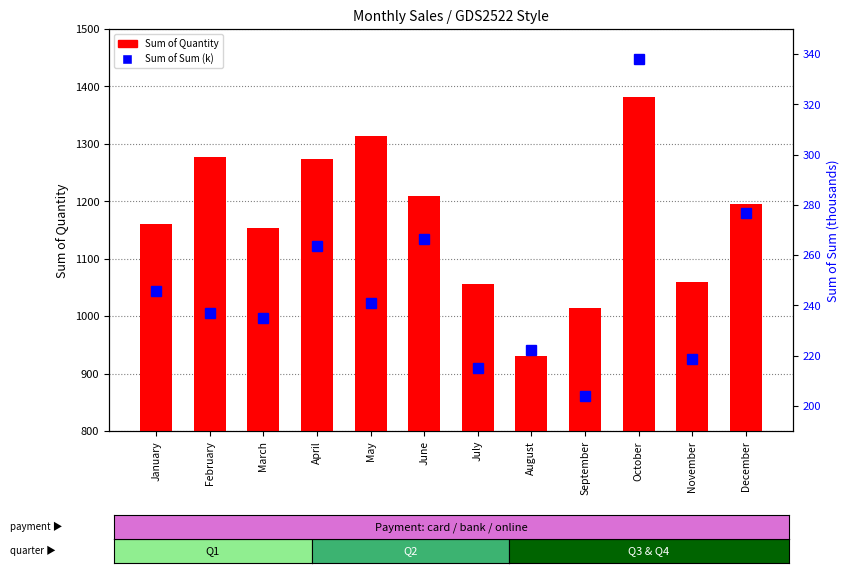

Where is Sum of Quantity nearest to the value 1156?

March